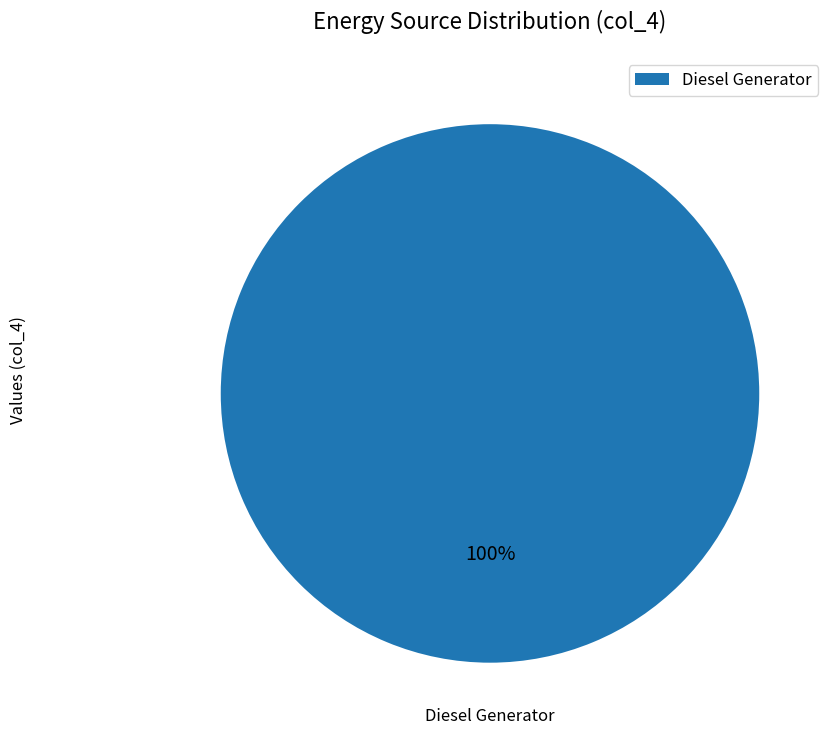

To the nearest percent, what portion does Diesel Generator represent?

100%